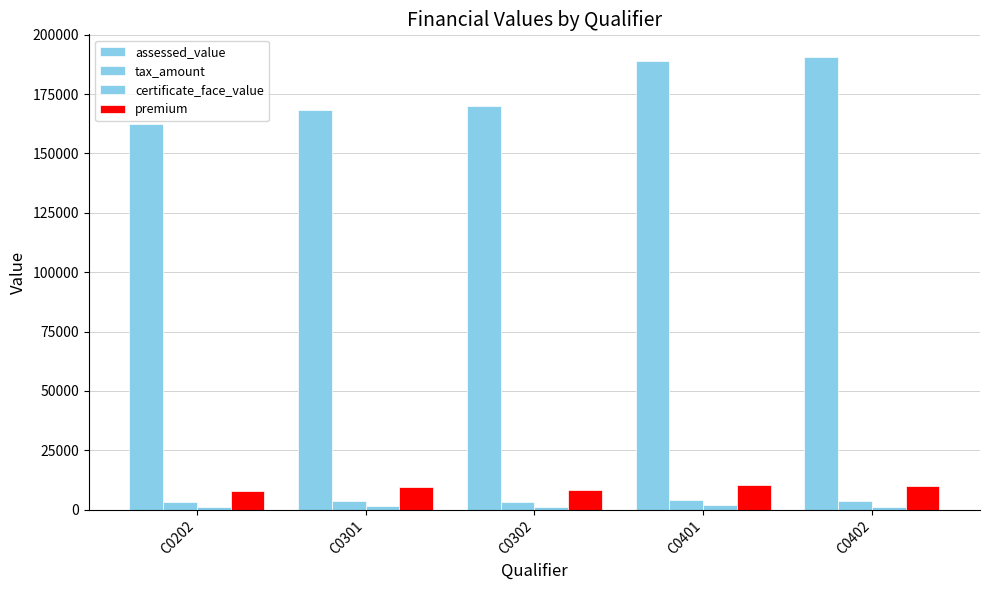

How many values in the assessed_value series are below 169800?

2